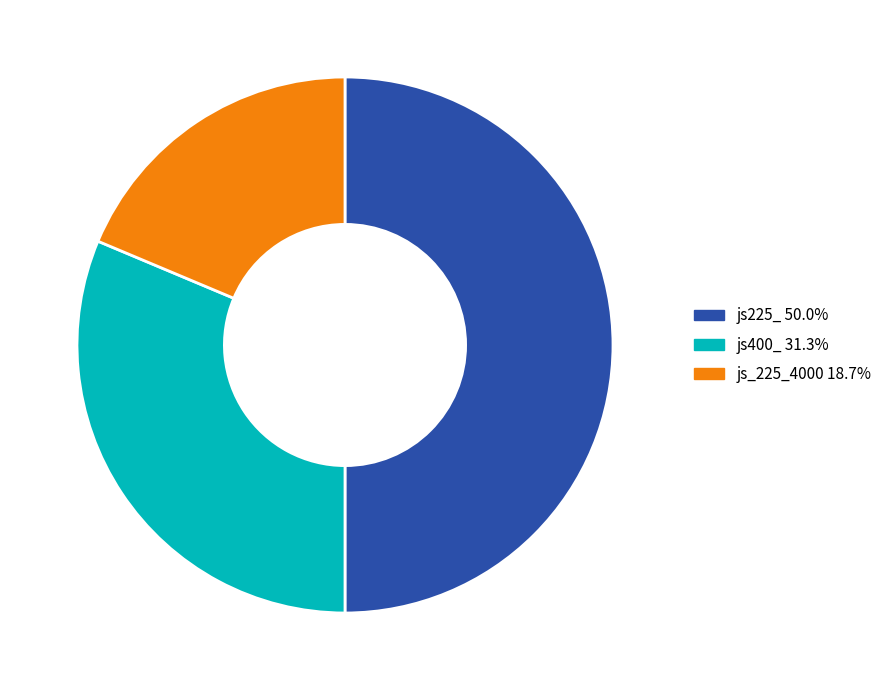

True or false: js_225_4000 accounts for 11% of the total.

False